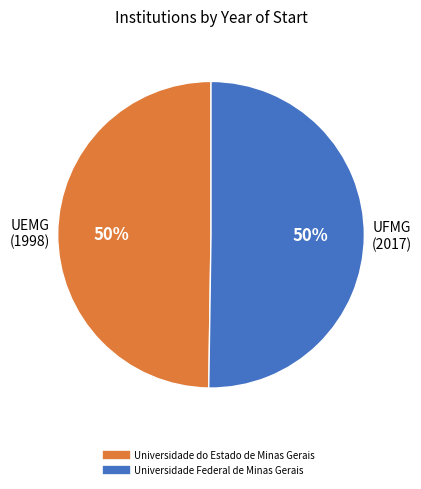

Approximately how many times larger is the value at Universidade Federal de Minas Gerais compared to Universidade do Estado de Minas Gerais?

1.0